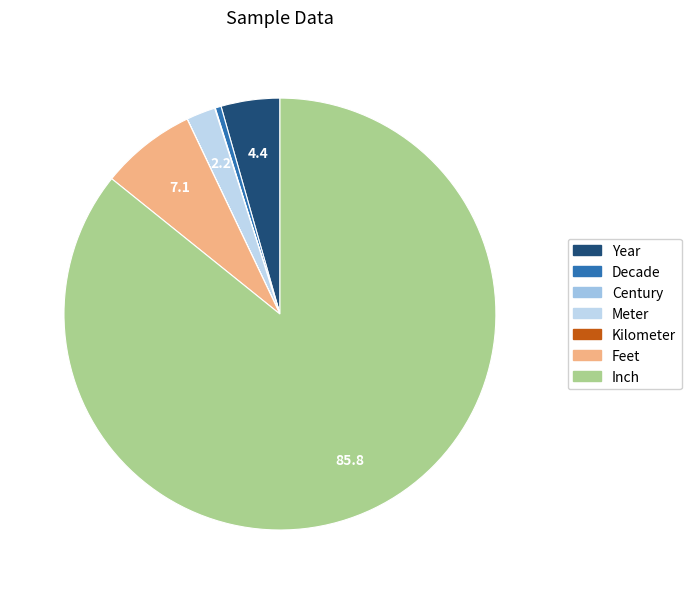

What is the change in value from Decade to Inch?

+39166.1